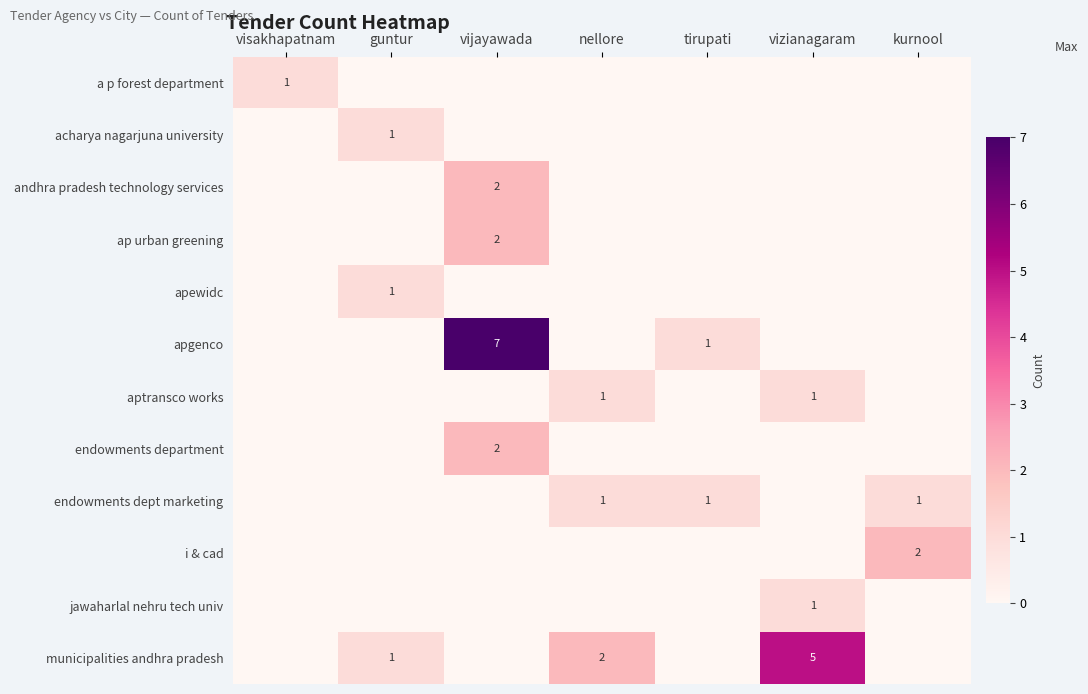

The apgenco series shows 12 at vijayawada. True or false?

False